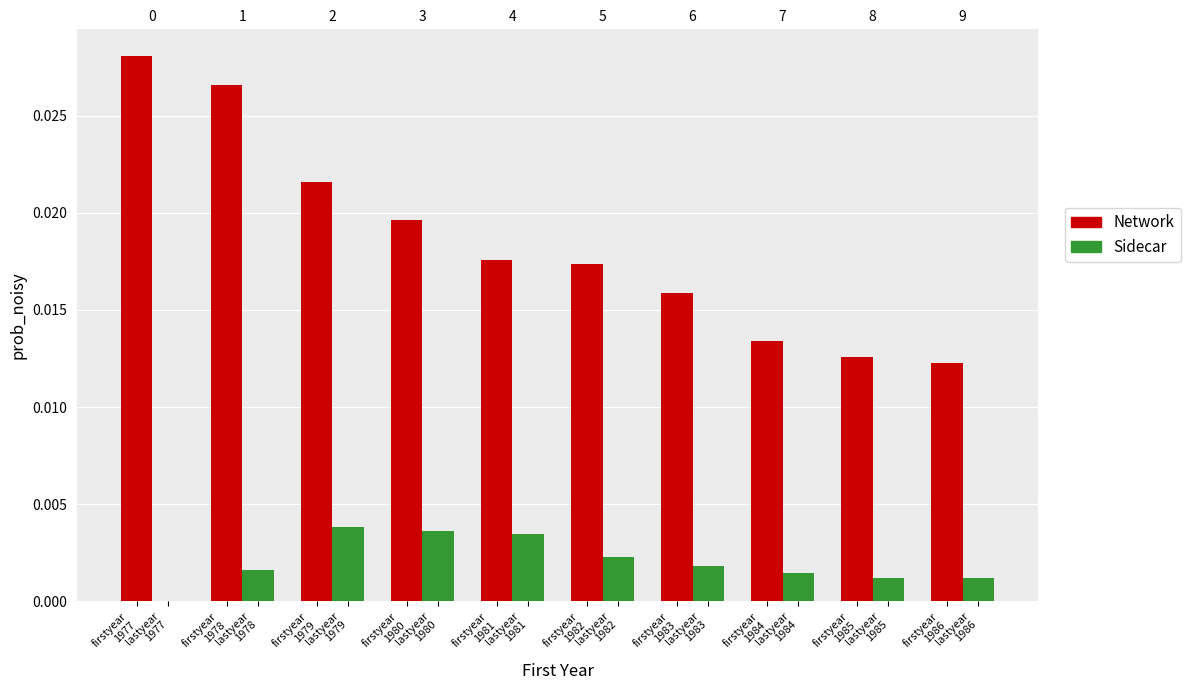

How many bars are there in total?

20